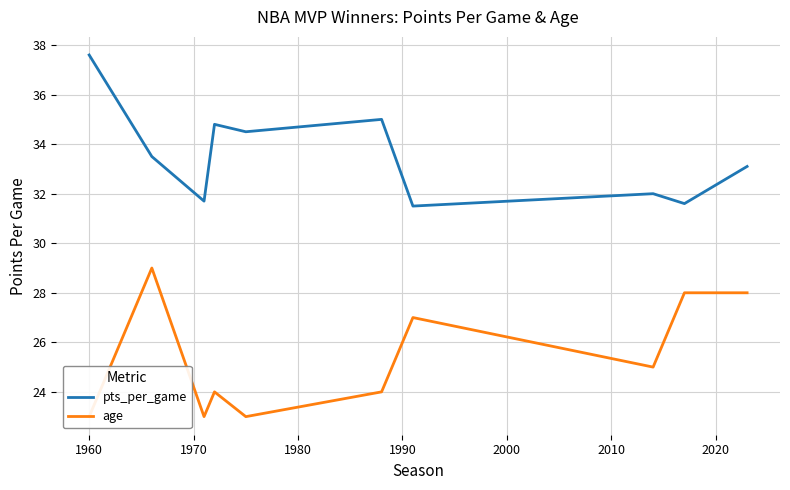

What is the lowest value of the pts_per_game series?

31.5